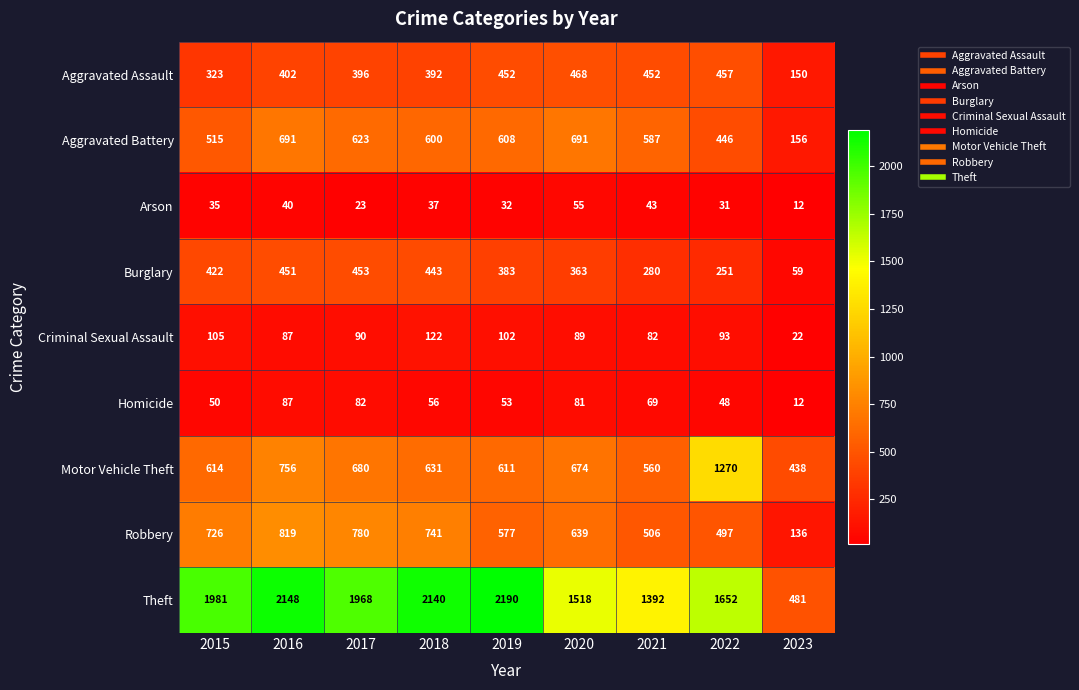

Rank the series by their maximum value, from highest to lowest.

Theft, Motor Vehicle Theft, Robbery, Aggravated Battery, Aggravated Assault, Burglary, Criminal Sexual Assault, Homicide, Arson